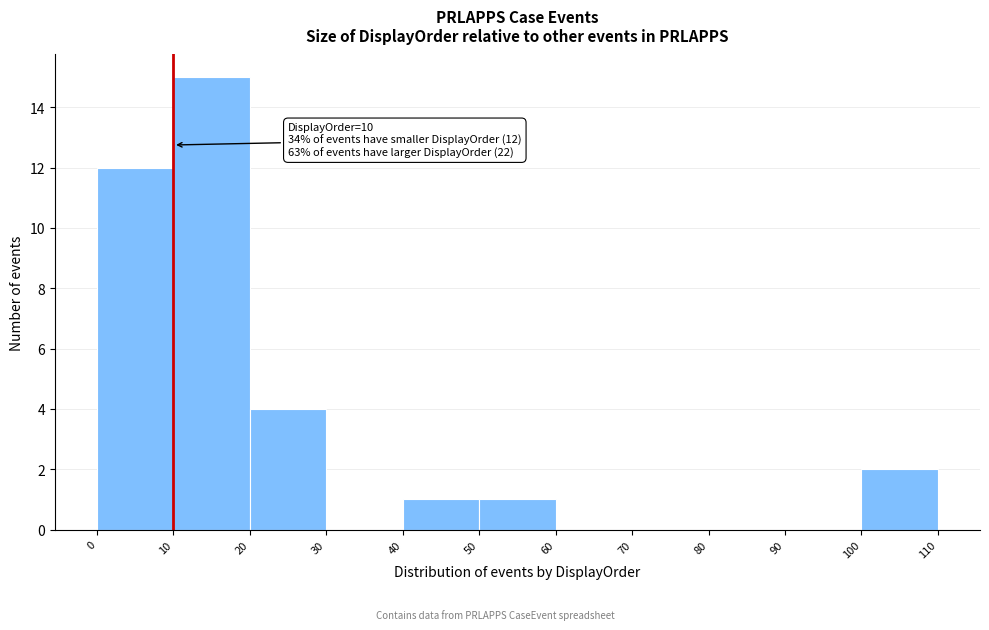

Which range on the x-axis has the tallest bar?

10 to 20